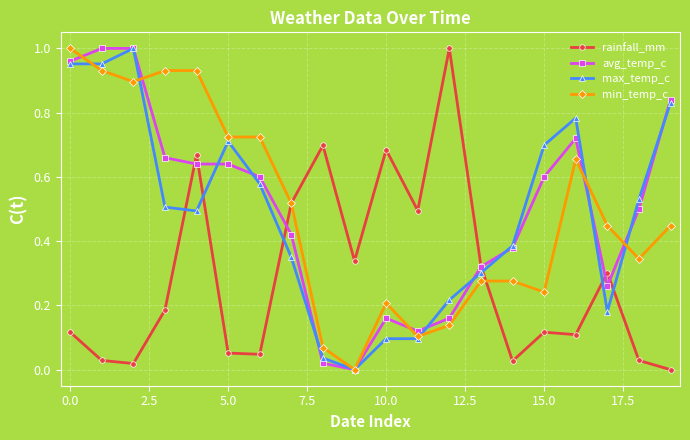

After their last crossing, which series has the higher values: rainfall_mm or max_temp_c?

max_temp_c